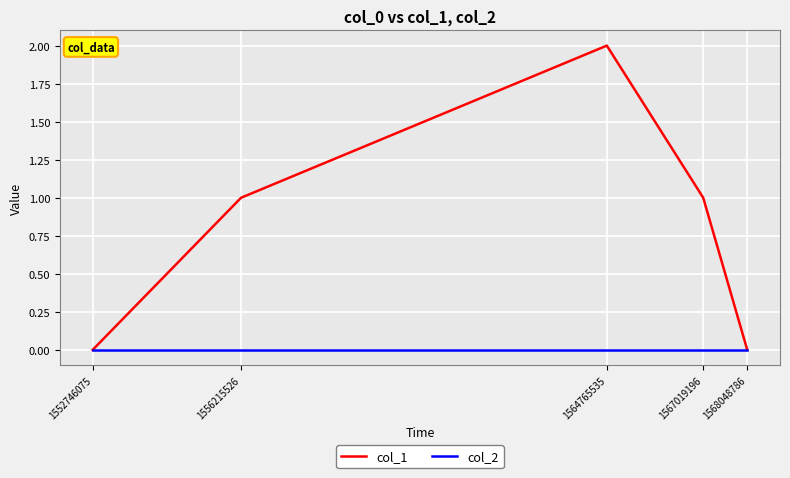

At which category does the chart reach its peak across all series?

1564765535